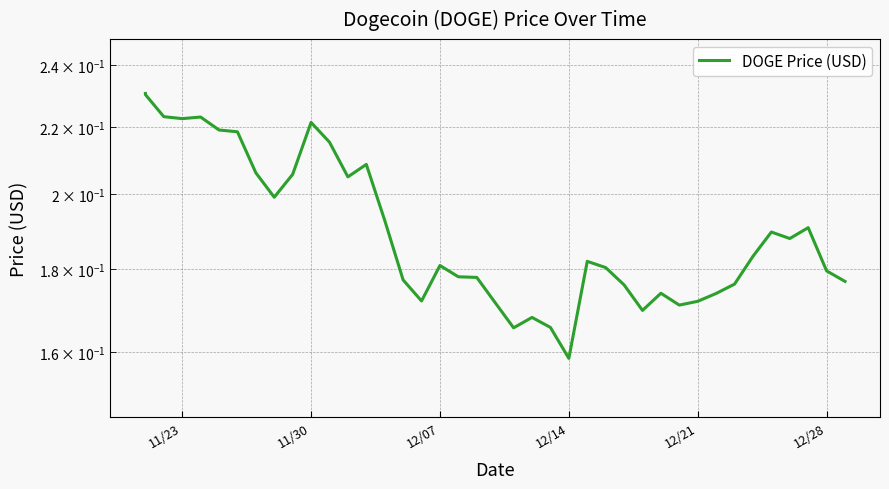

Reading left to right, what are all the values shown in this chart?

0.2	0.2	0.2	0.2	0.2	0.2	0.2	0.2	0.2	0.2	0.2	0.2	0.2	0.2	0.2	0.2	0.2	0.2	0.2	0.2	0.2	0.2	0.2	0.2	0.2	0.2	0.2	0.2	0.2	0.2	0.2	0.2	0.2	0.2	0.2	0.2	0.2	0.2	0.2	0.2